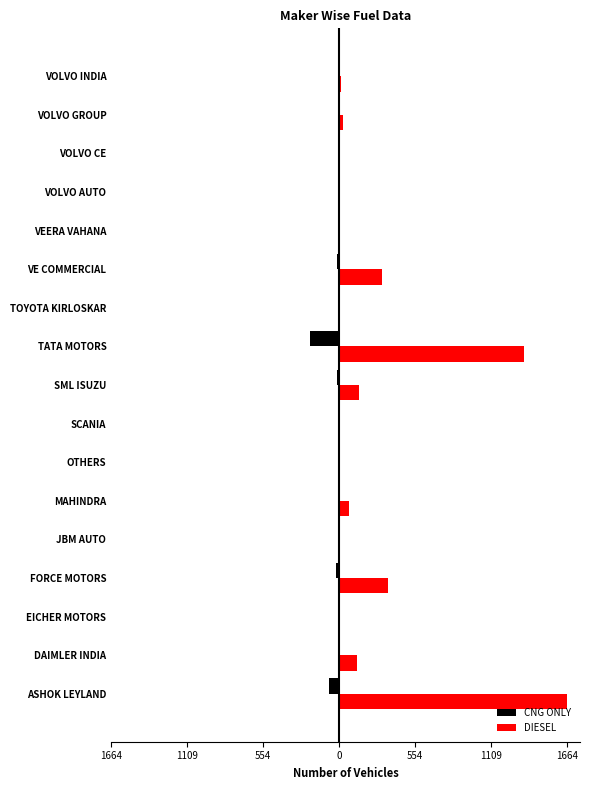

Reading right to left, list all the values displayed in this chart.

CNG ONLY: 0	0	0	0	0	-14	0	-210	-15	0	0	-1	-3	-25	0	0	-75
DIESEL: 10	25	1	1	1	316	8	1352	146	2	3	74	0	359	2	128	1664